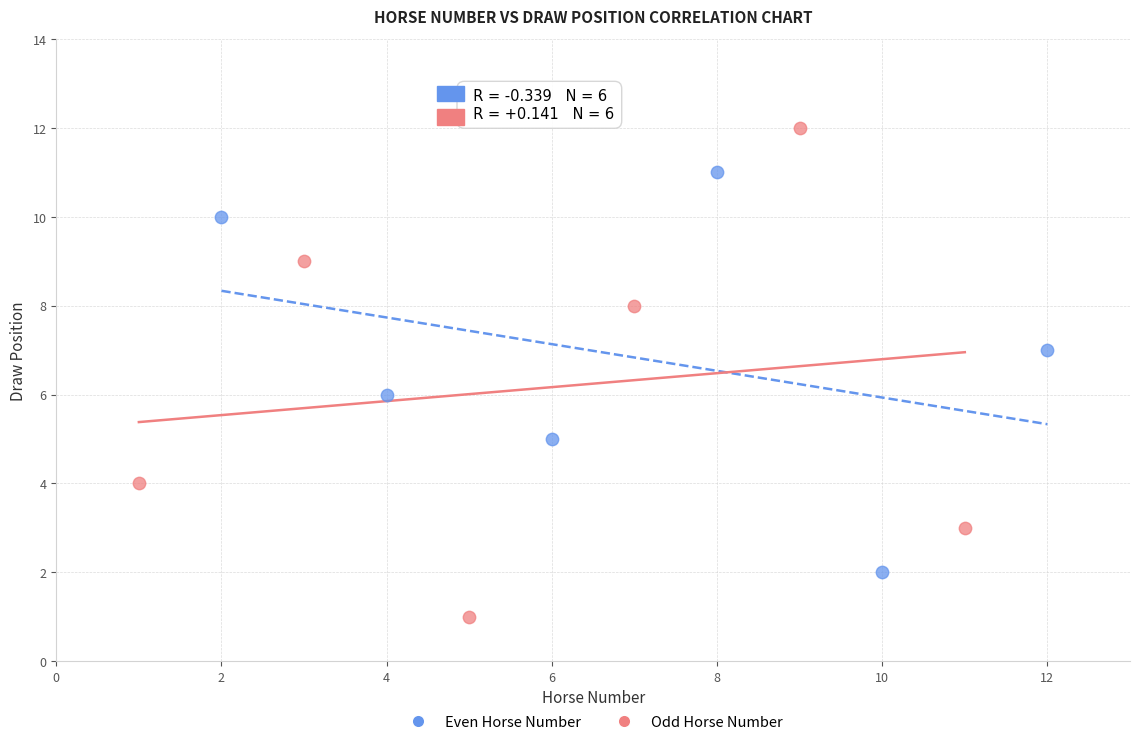

Which series contains the highest Y value?

Odd Horse Number